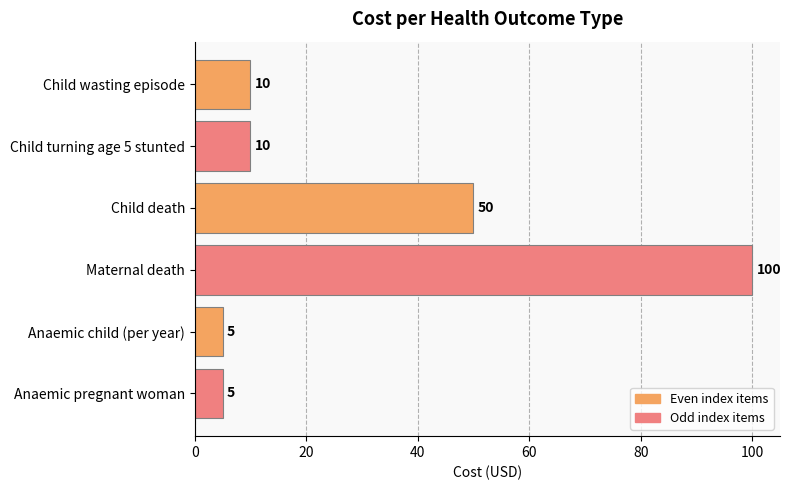

True or false: the data shows 14 at Child wasting episode.

False